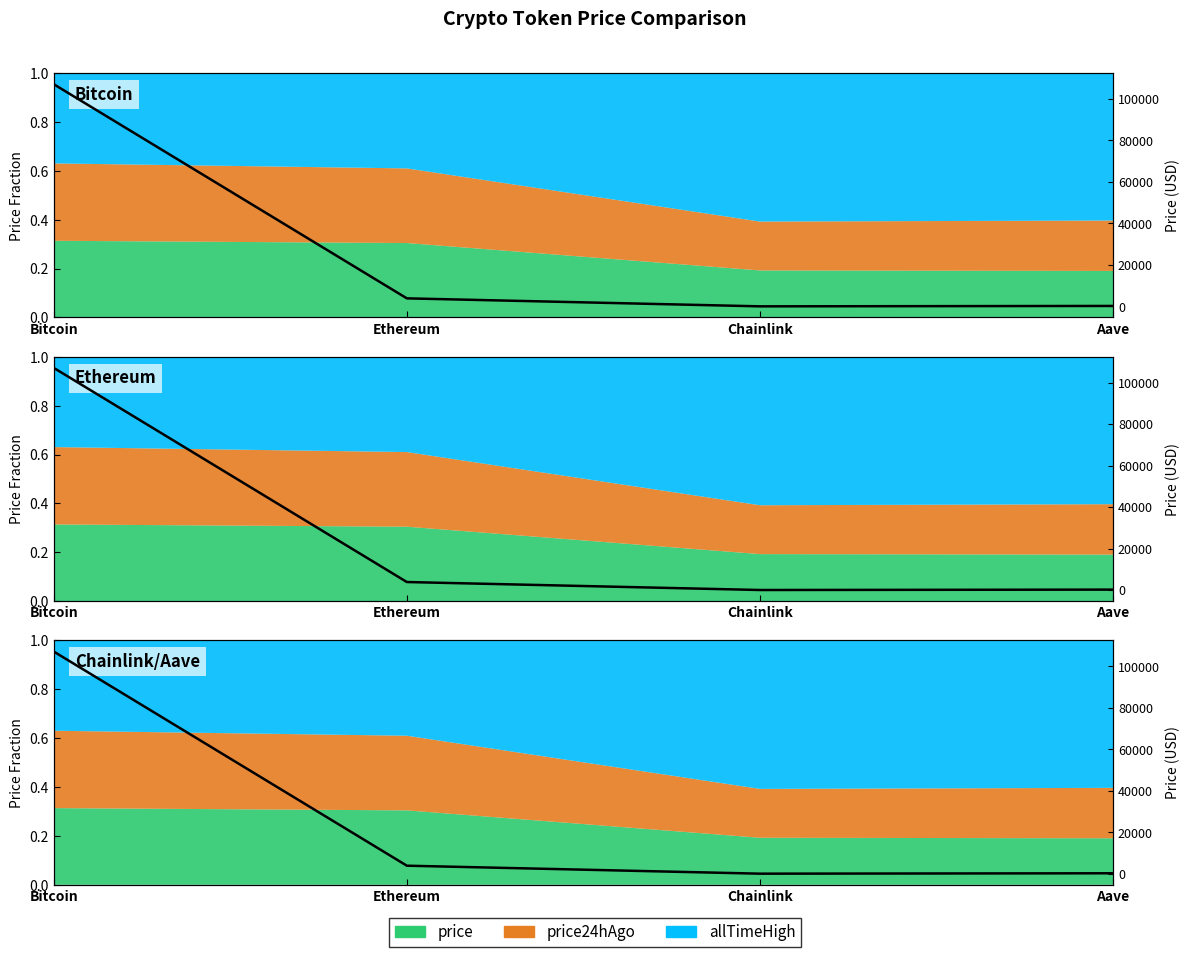

What is the label of the 4th point from the left?

Aave